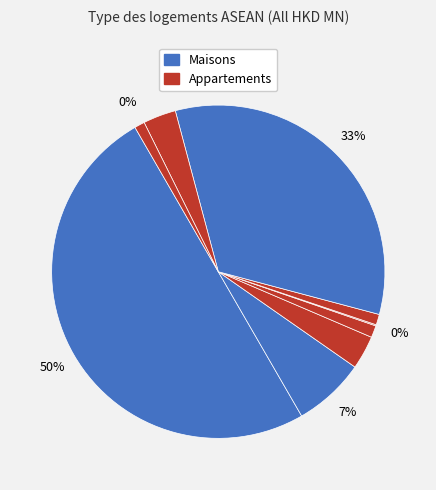

How many slices are in this pie chart?

9